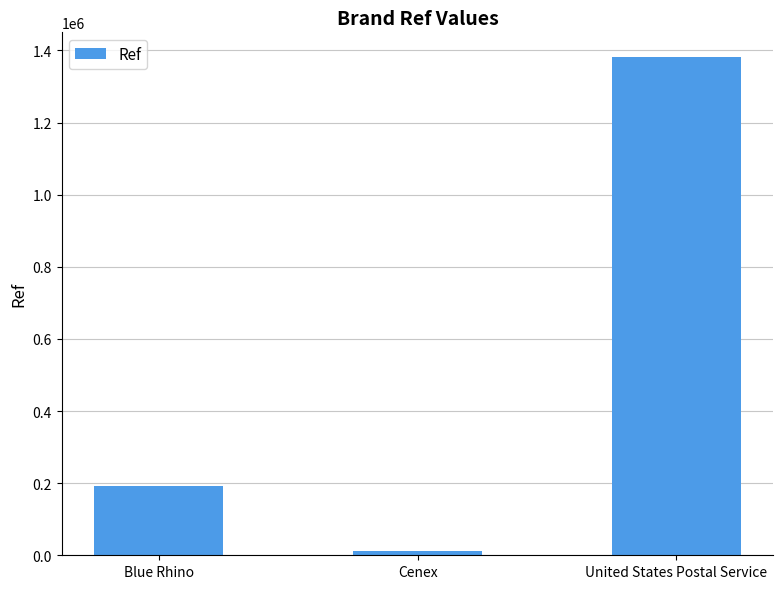

Rank the categories by value from lowest to highest.

Cenex, Blue Rhino, United States Postal Service